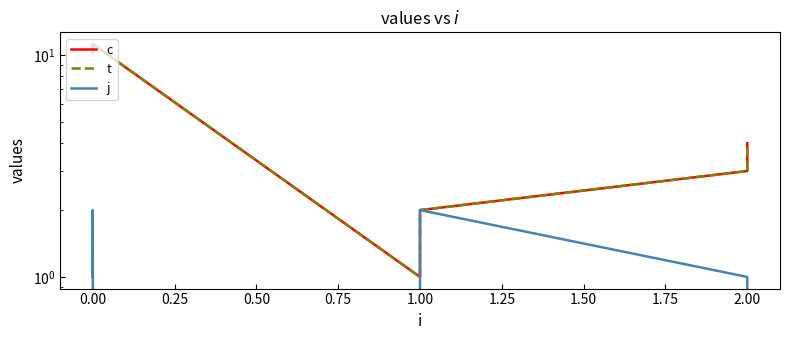

How many lines are shown in the chart?

3